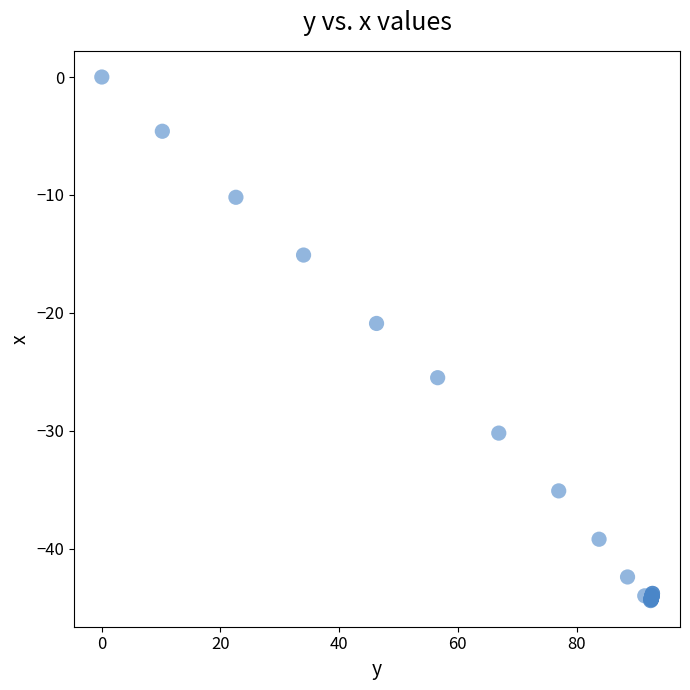

What Y value in the scatter plot is closest to -22?

-20.9